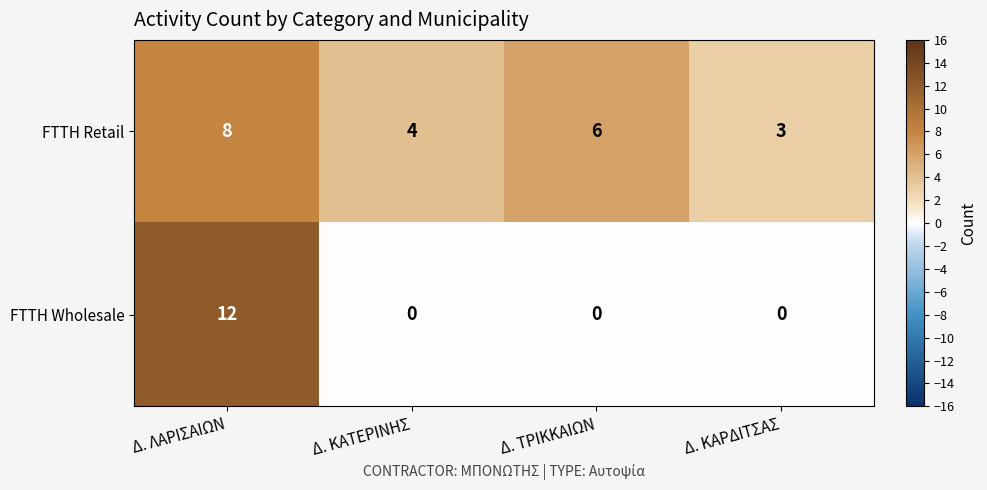

Which series has the widest spread of values?

FTTH Wholesale